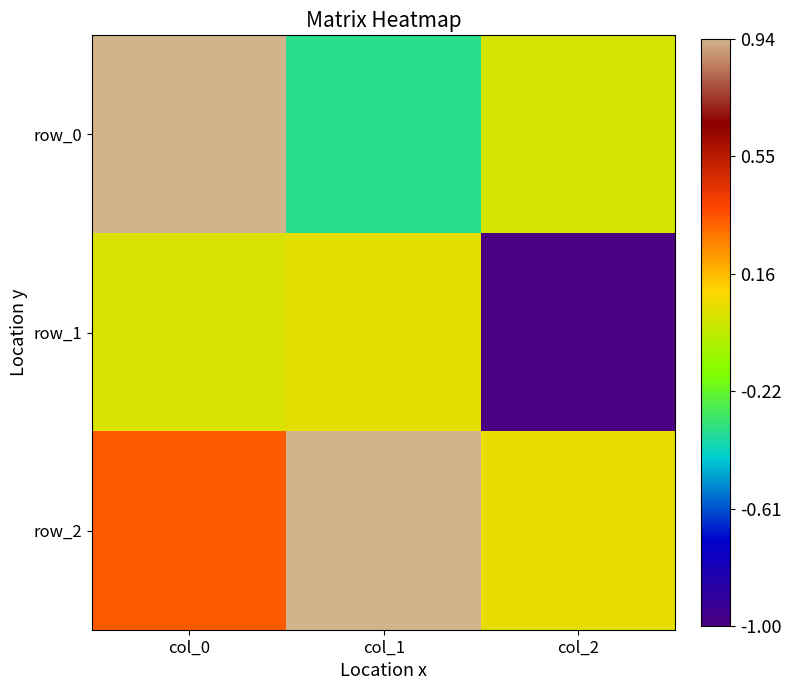

Reading left to right, list all the values displayed in this chart.

row_0: 0.9	-0.3	0.0
row_1: 0.0	0.1	-1.0
row_2: 0.3	0.9	0.1